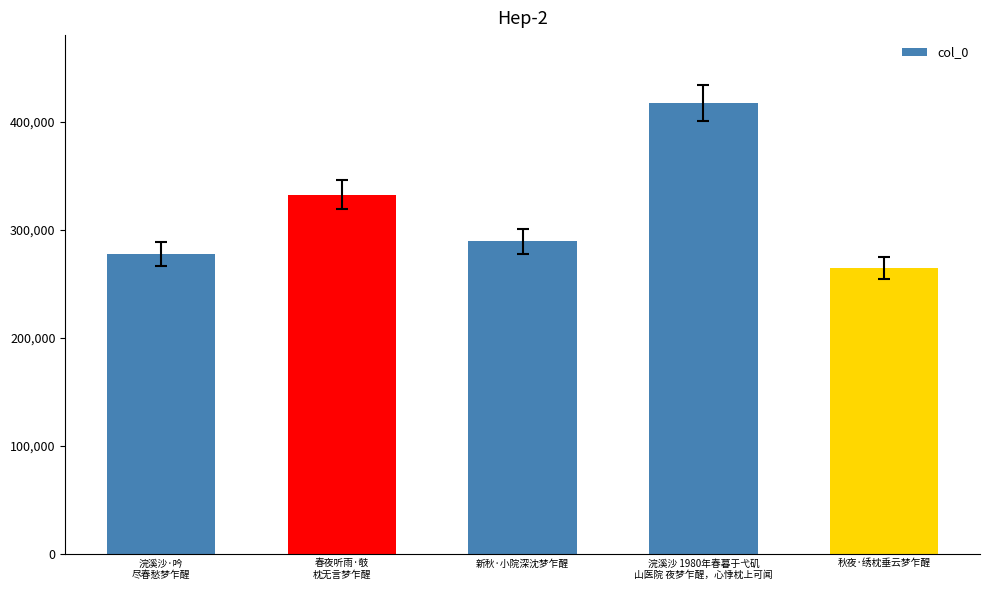

True or false: the data shows 277668 at 浣溪沙·吟
尽春愁梦乍醒.

True